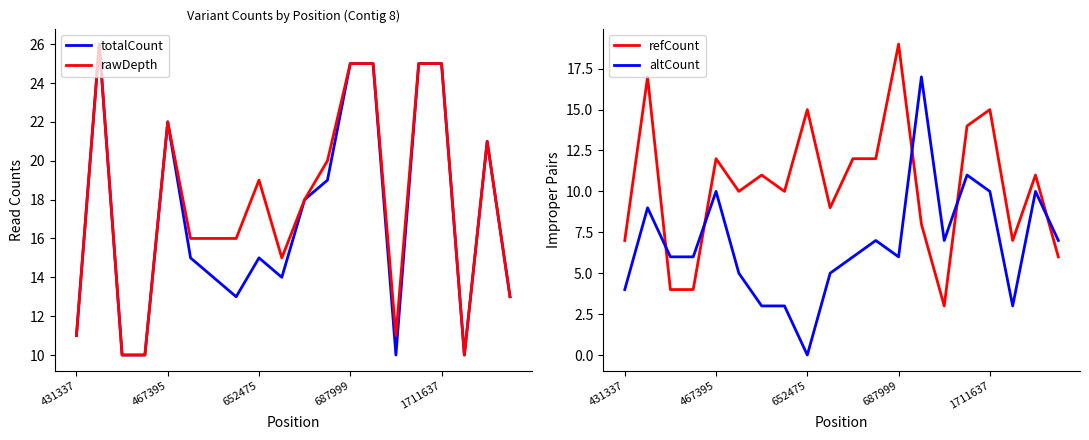

Reading left to right, transcribe all the data shown in this chart.

totalCount: 11	26	10	10	22	15	14	13	15	14	18	19	25	25	10	25	25	10	21	13
rawDepth: 11	26	10	10	22	16	16	16	19	15	18	20	25	25	11	25	25	10	21	13
refCount: 7	17	4	4	12	10	11	10	15	9	12	12	19	8	3	14	15	7	11	6
altCount: 4	9	6	6	10	5	3	3	0	5	6	7	6	17	7	11	10	3	10	7